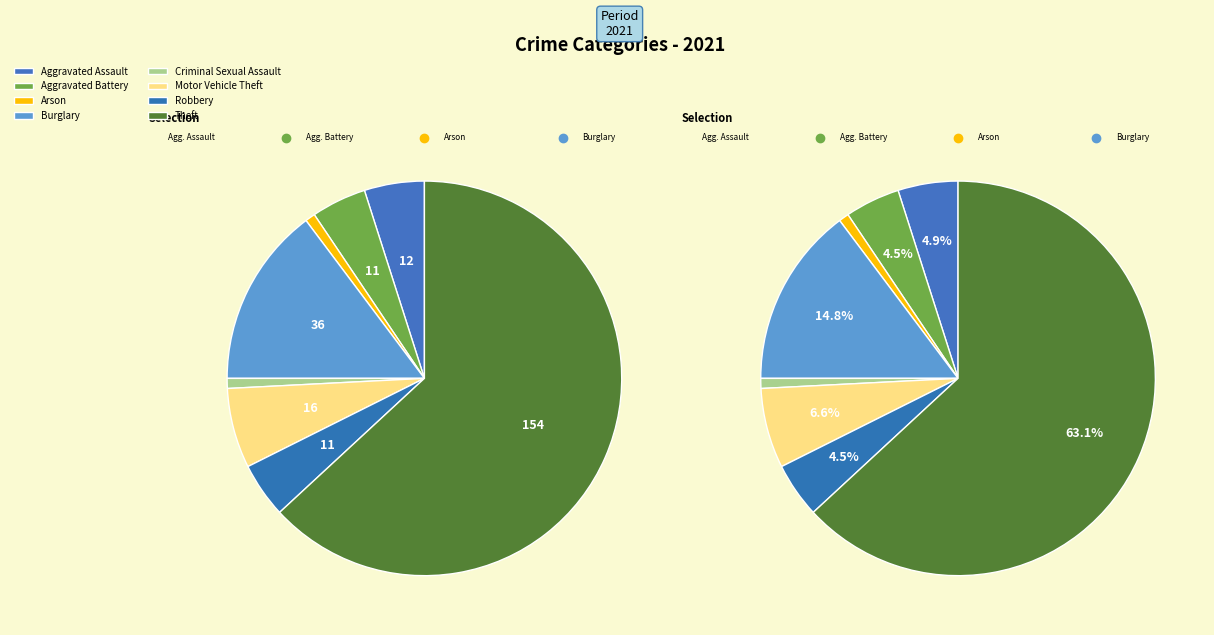

What portion of the pie excludes Theft?

36.9%